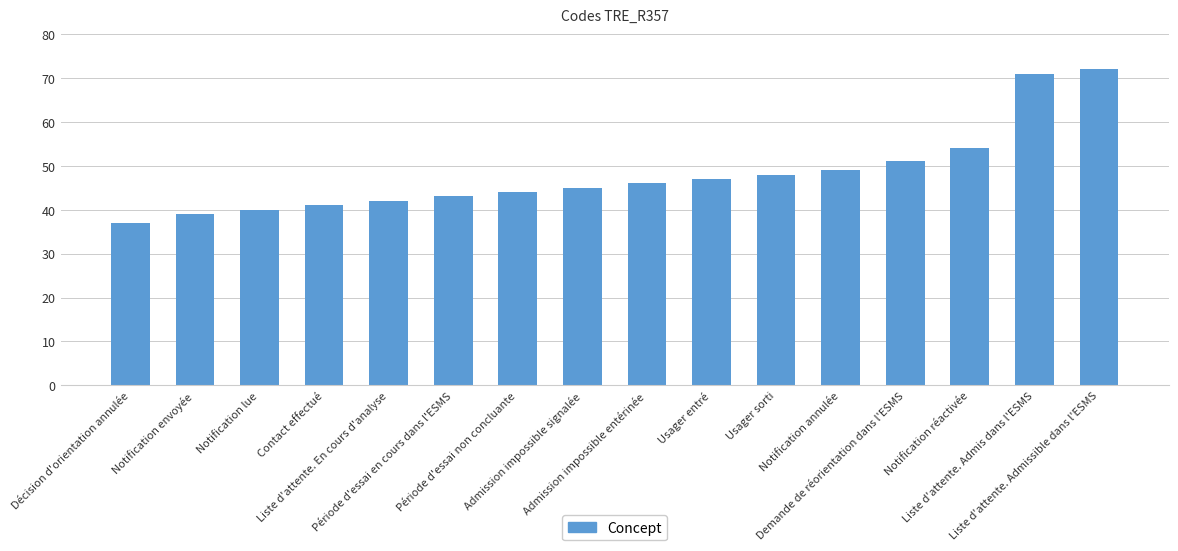

What is the difference between the values at Notification lue and Usager sorti?

8